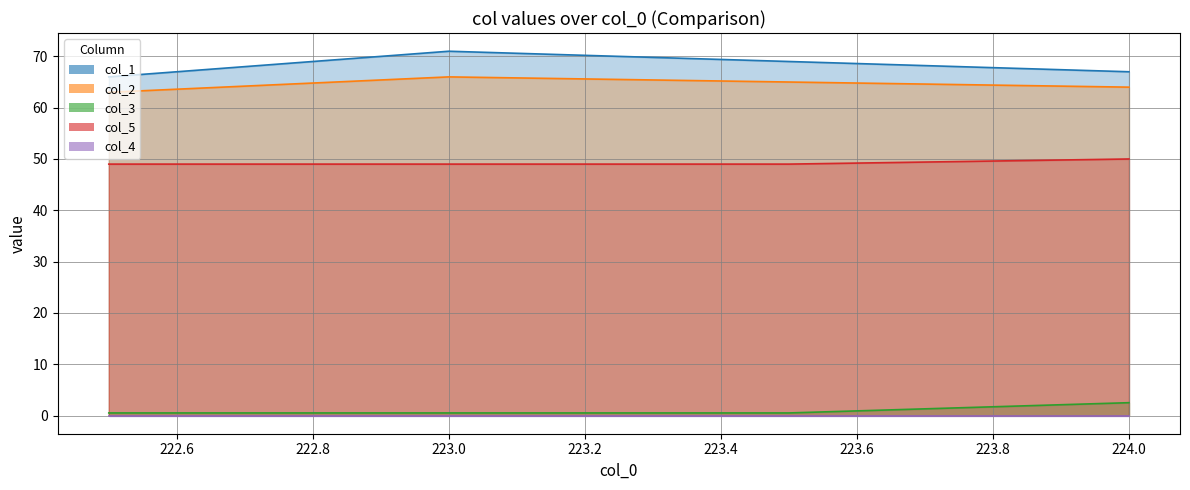

Which series has the widest spread of values?

col_1